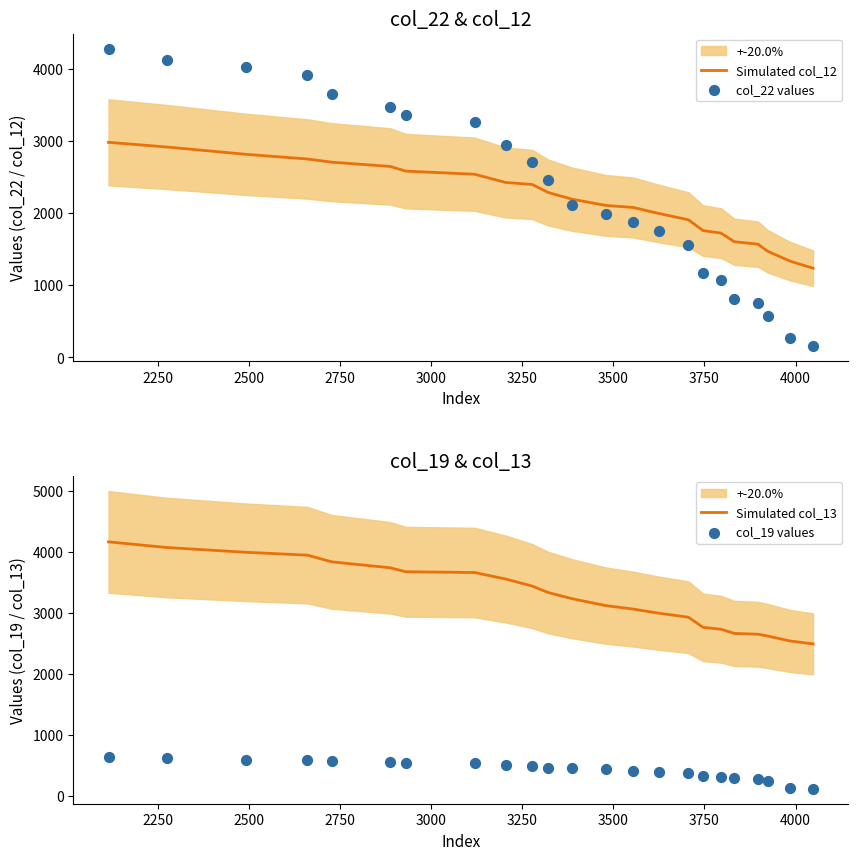

Which series has the largest total across all categories?

Simulated col_13